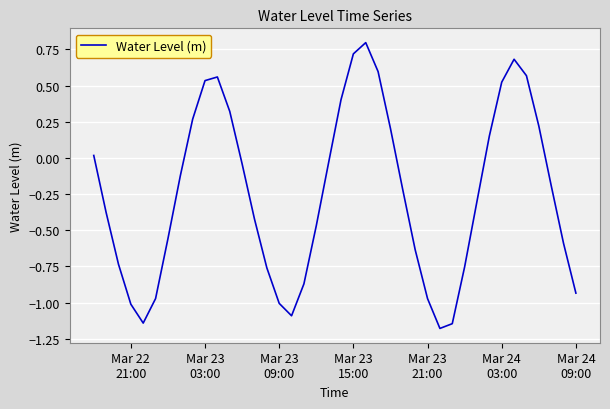

What is the difference between the maximum and minimum values?

2.0